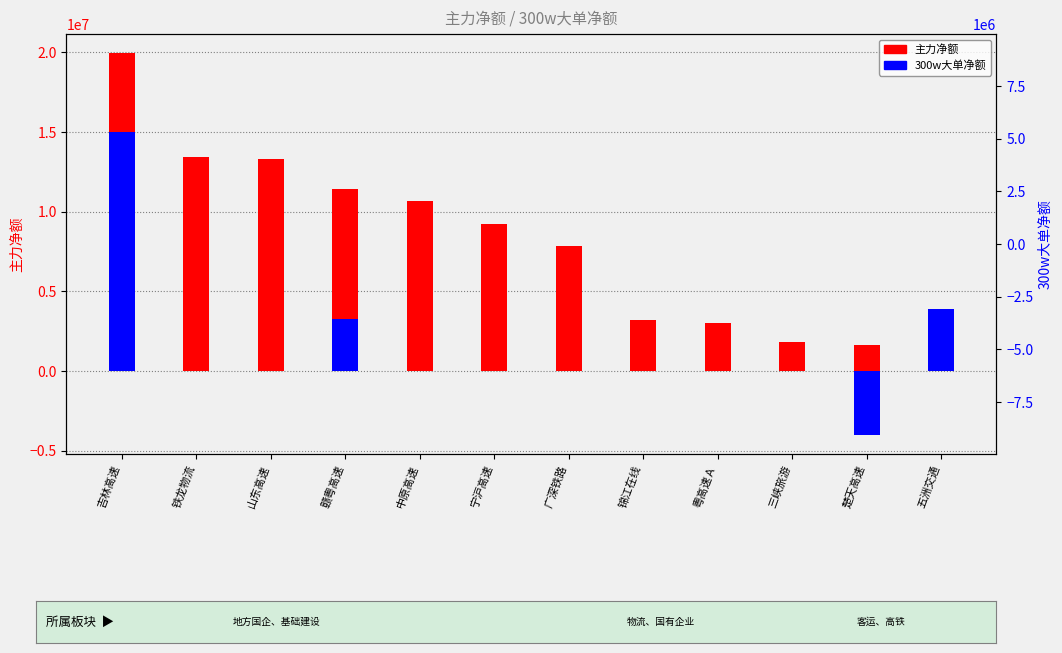

What is the difference between the second highest and minimum values in the 300w大单净额 series?

7906790